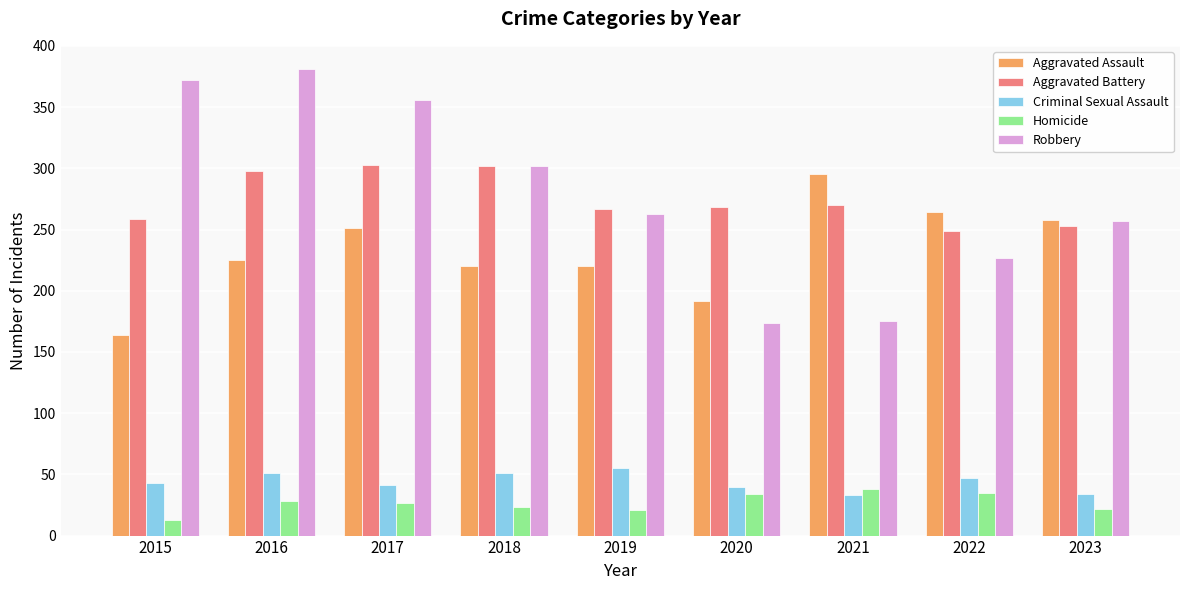

At how many categories does at least one series exceed 48?

9